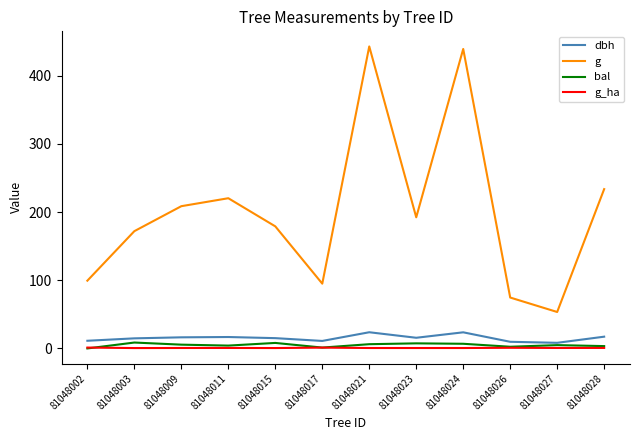

Does the chart display data point markers on the line(s)?

No